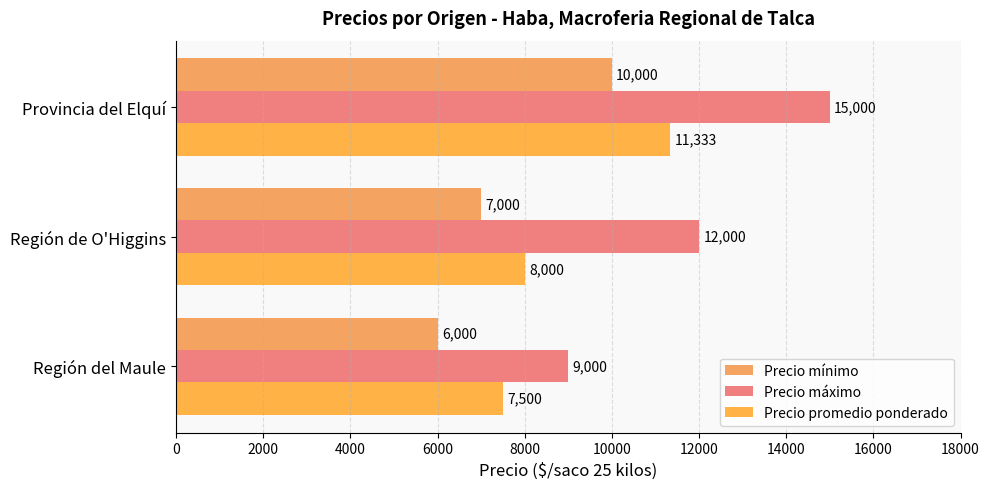

What is the sum of all Precio mínimo values?

23000